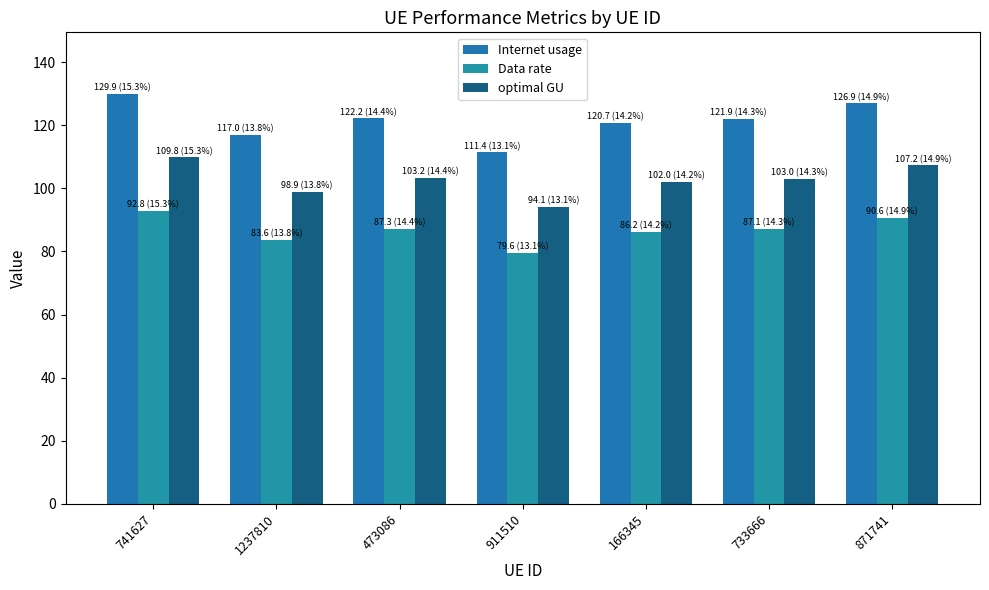

What is the difference between the Internet usage values at 1237810 and 166345?

3.7